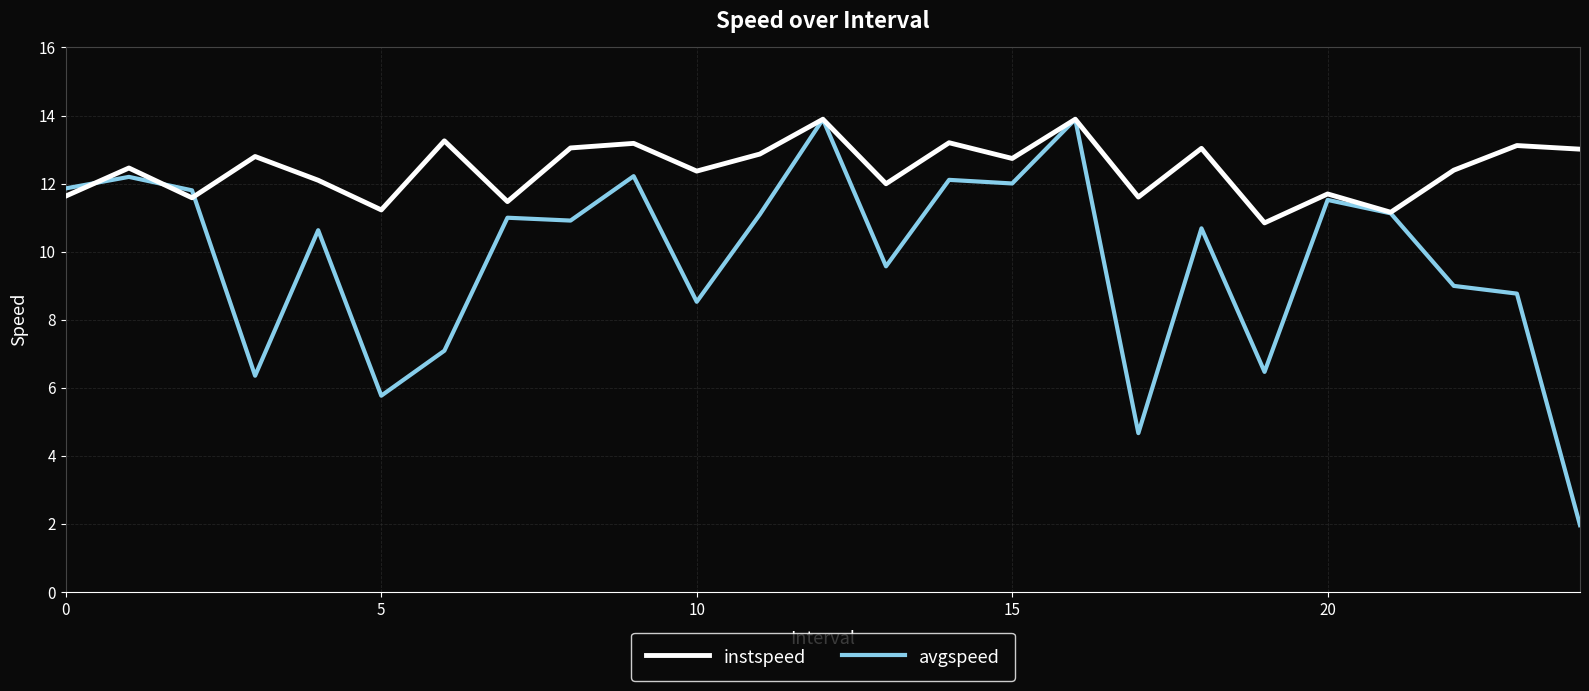

Rank the series by their average value, from highest to lowest.

instspeed, avgspeed